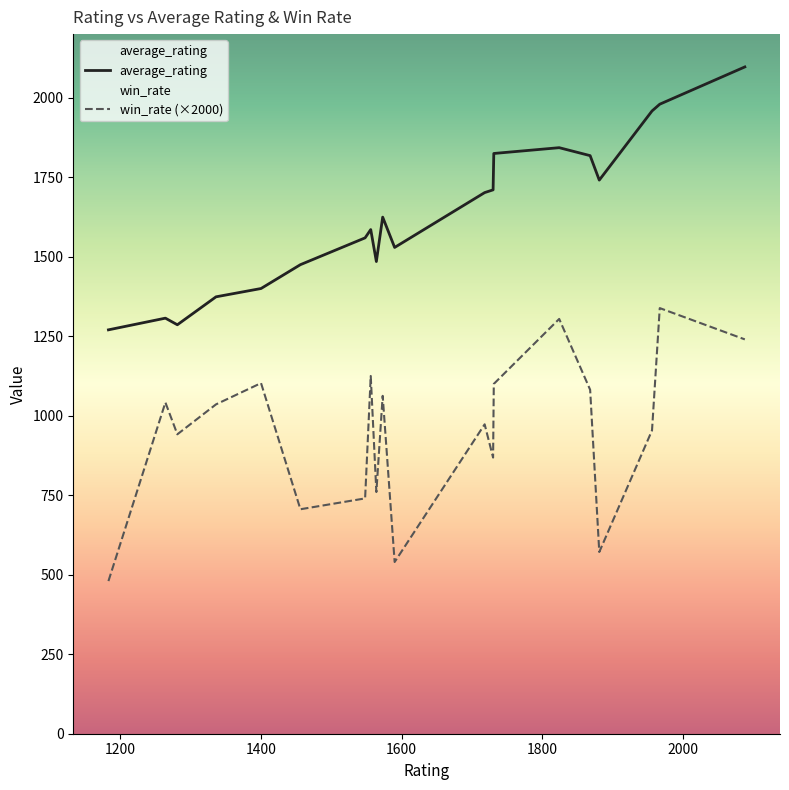

What is the maximum value shown in the chart?

2096.8